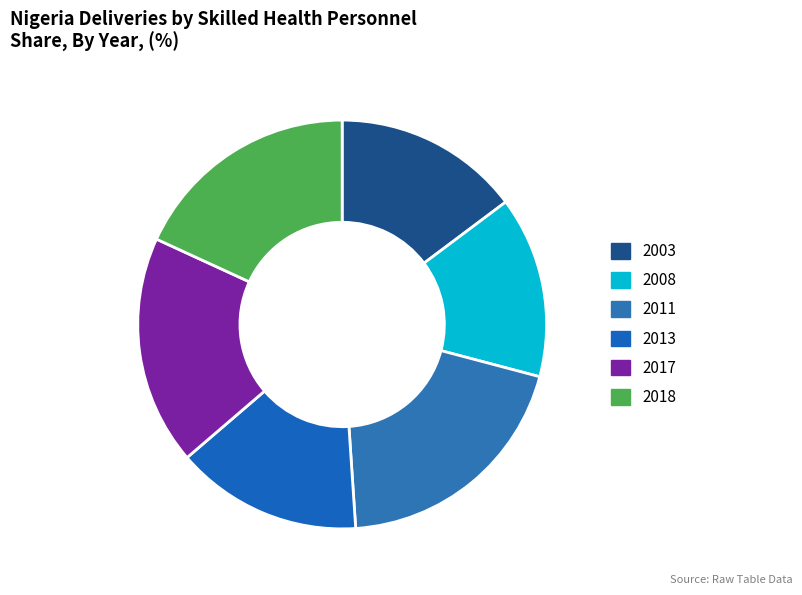

How many segments does this pie chart have?

6